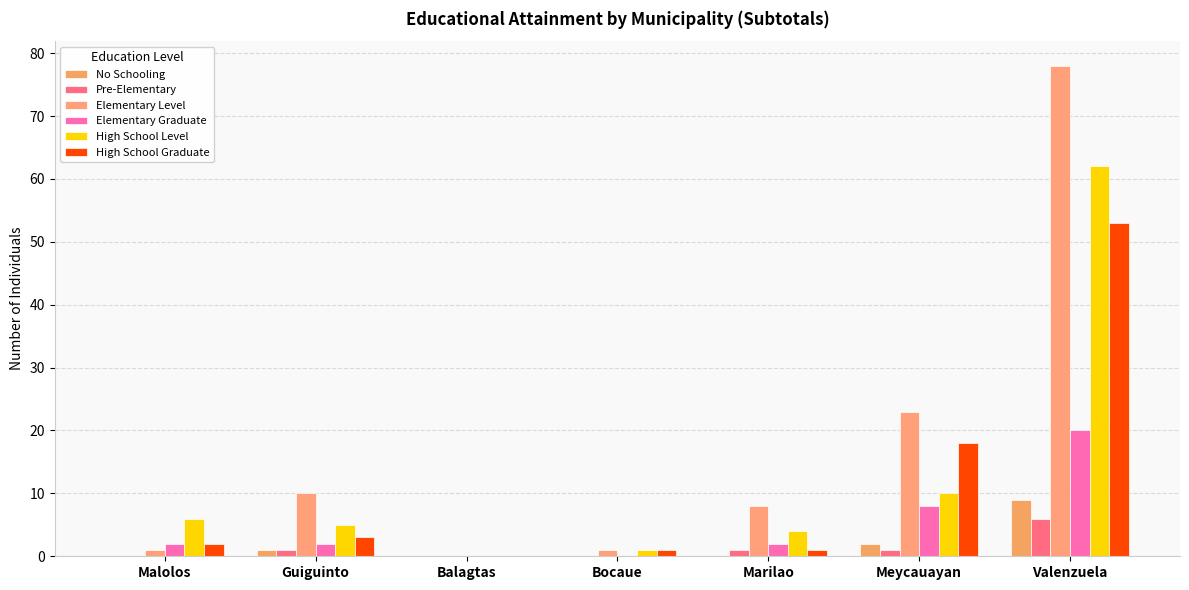

Does the chart contain stacked bars?

No